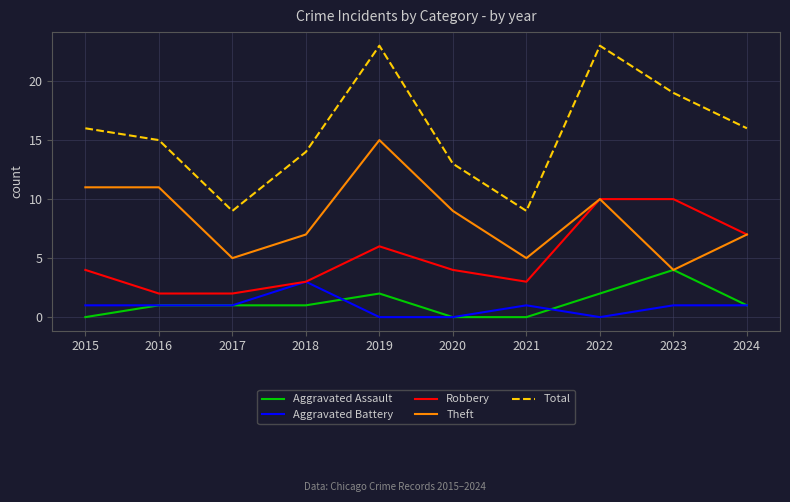

What is the total value across all series at 2024?

32